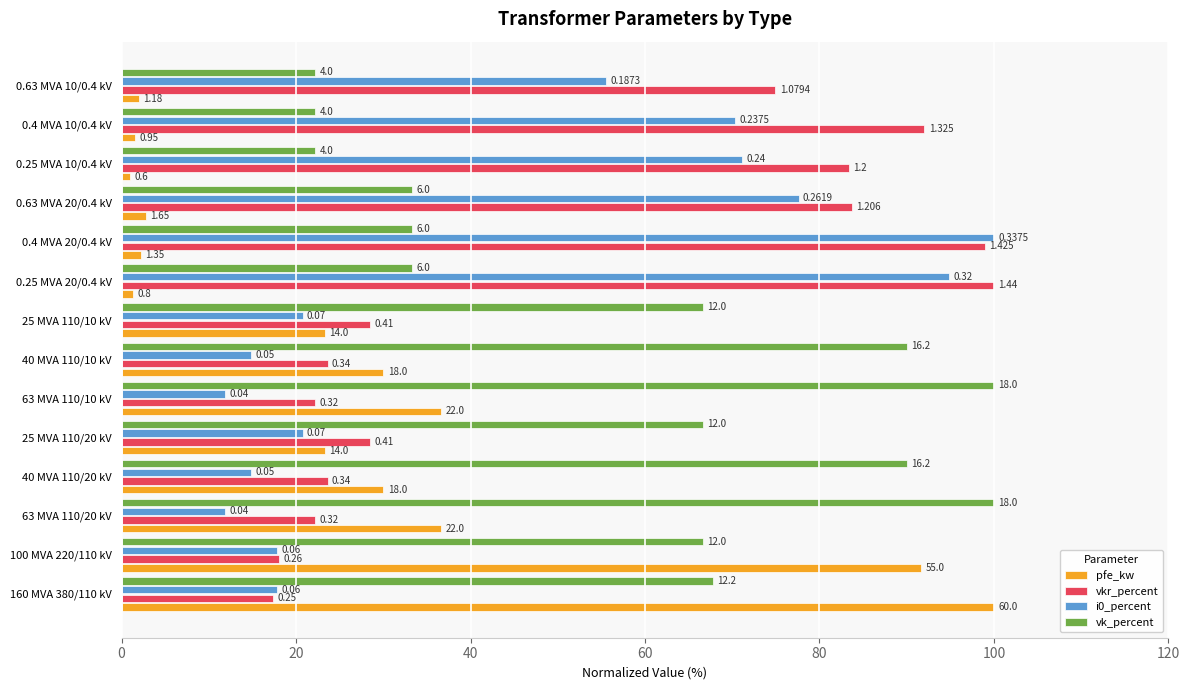

What are all the series names shown in the legend?

pfe_kw, vkr_percent, i0_percent, vk_percent